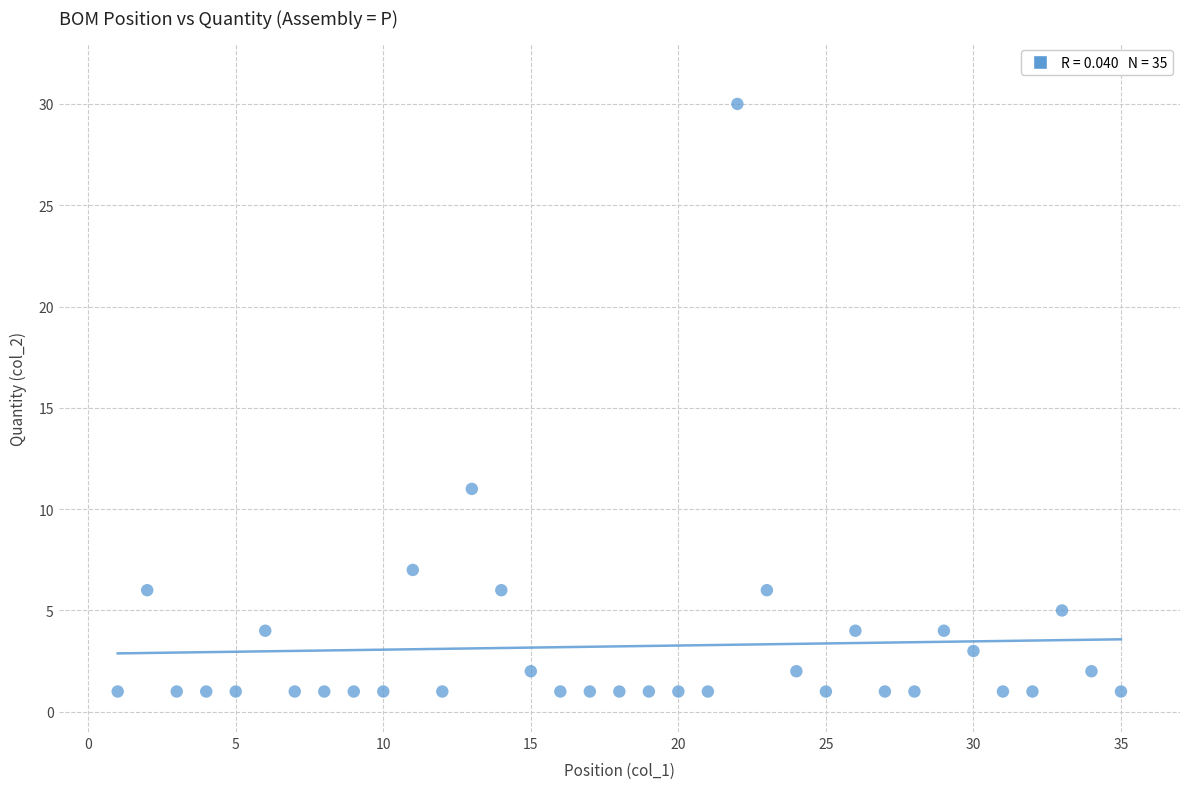

What is the range of Y values (max minus min)?

29